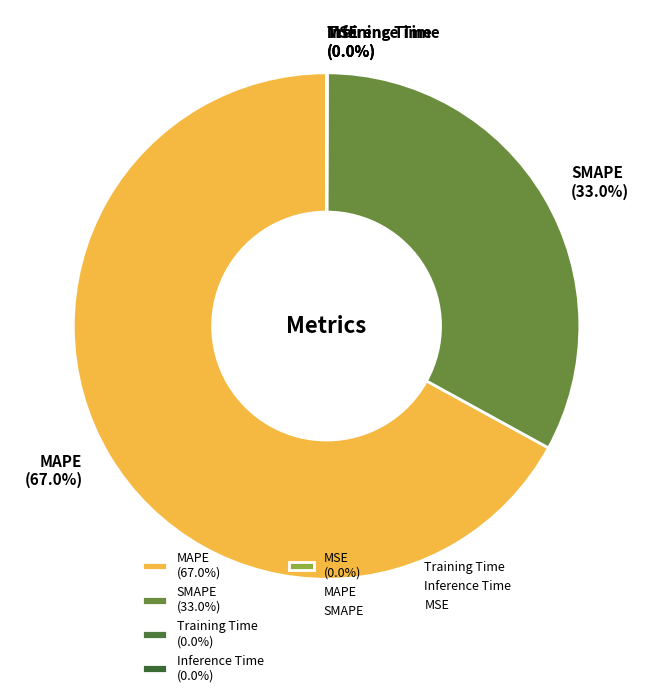

Is there a majority slice in this chart?

Yes